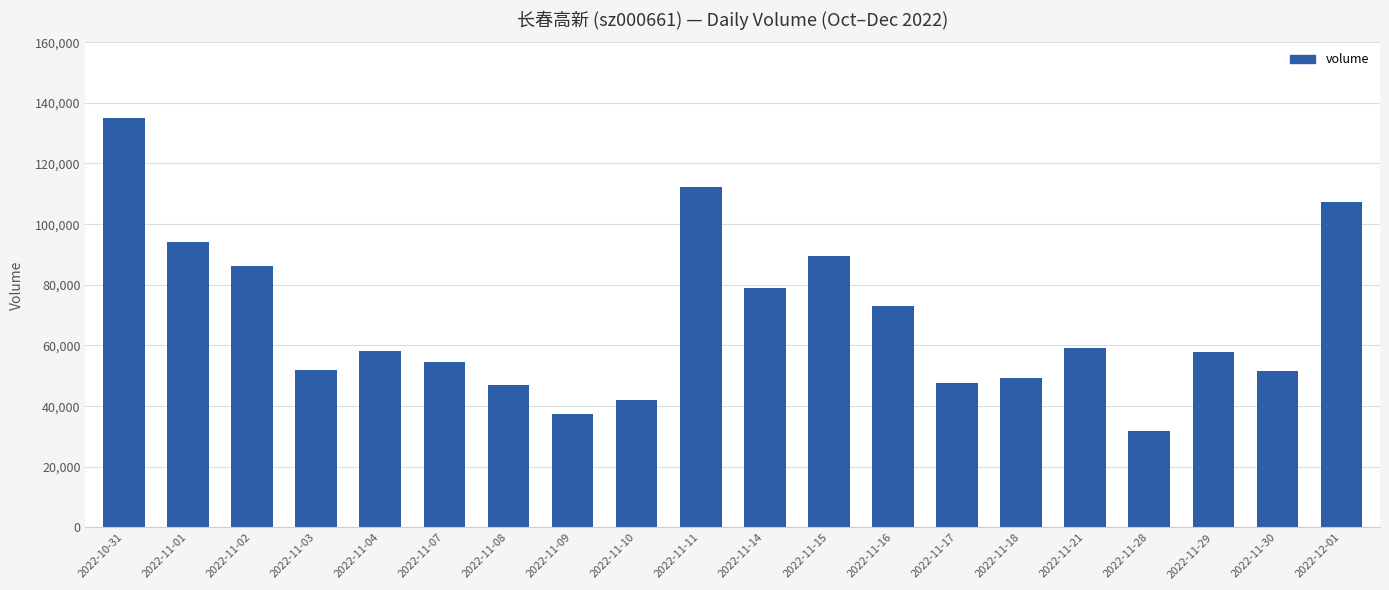

What is the change in value from 2022-11-09 to 2022-11-10?

+4654